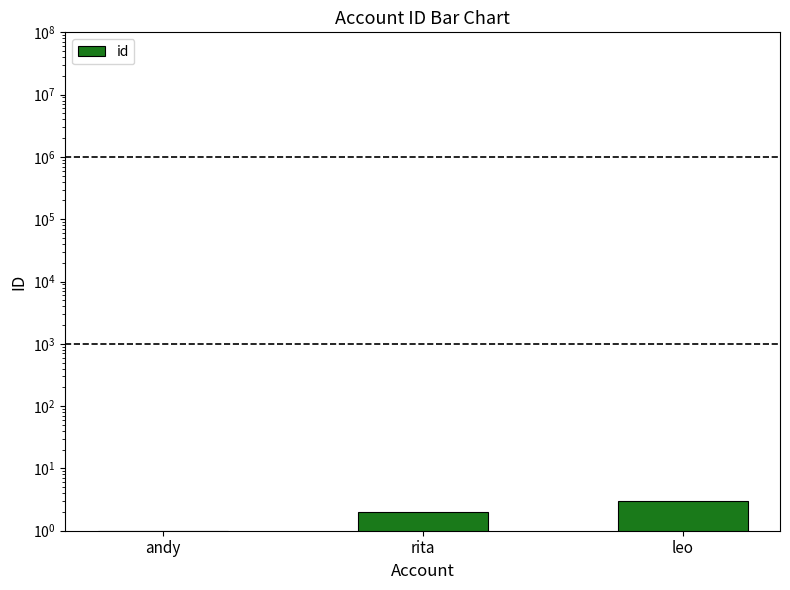

What is the change in value from rita to leo?

+1